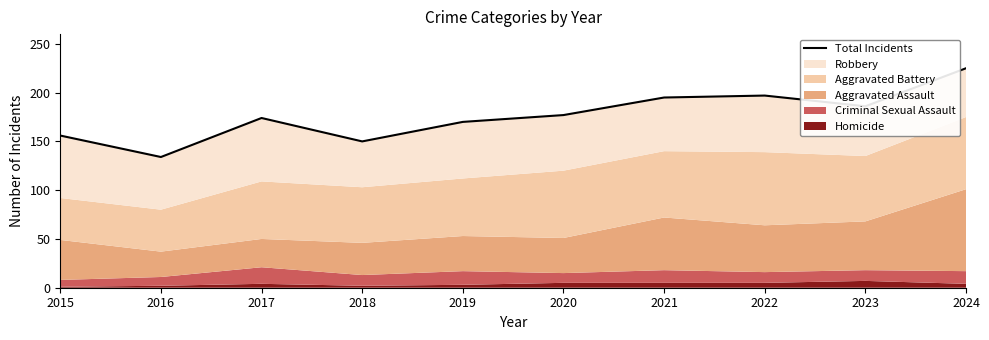

Does the chart display data point markers on the line(s)?

No